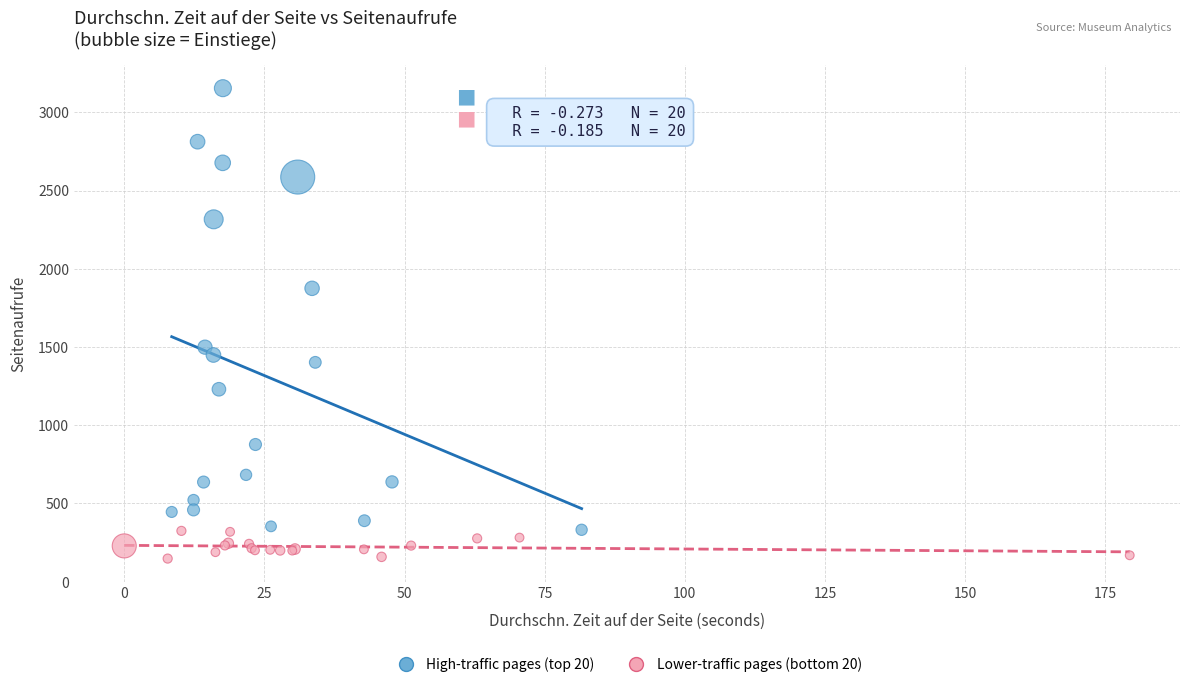

Which series contains the highest Y value?

High-traffic pages (top 20)